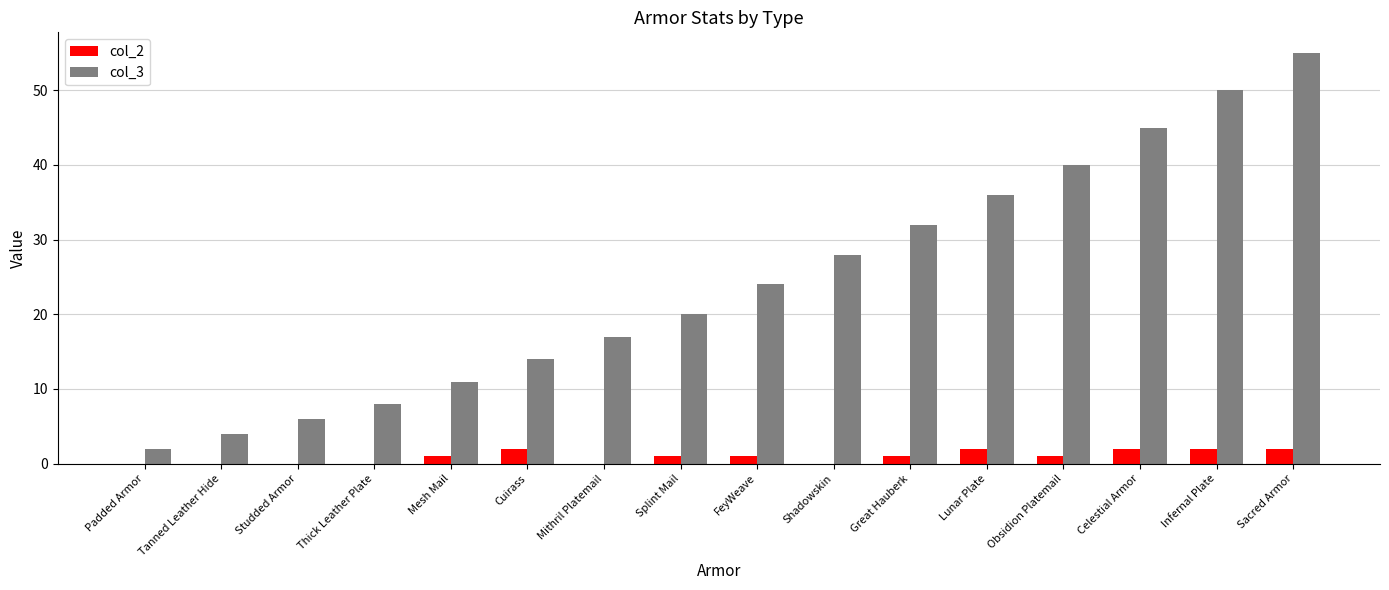

What are all the series names shown in the legend?

col_2, col_3